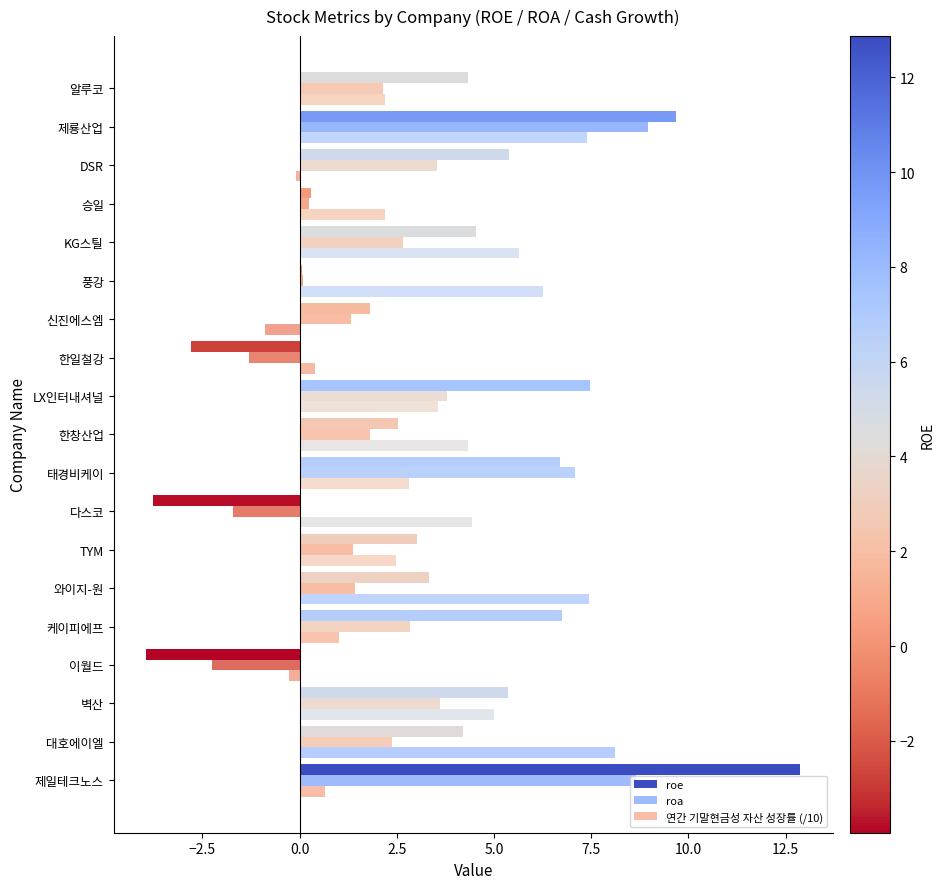

Which series has the largest range (max minus min)?

roe